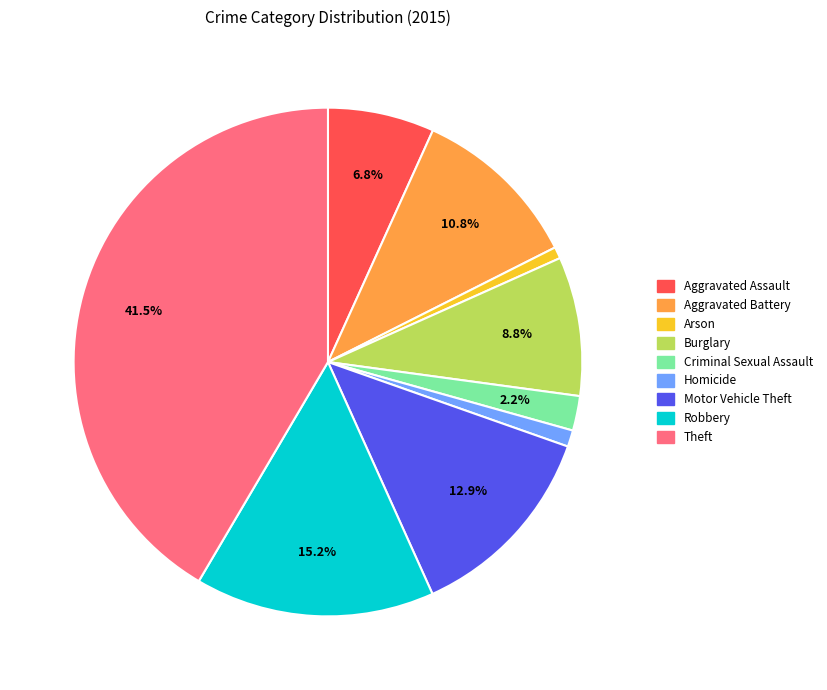

Is the sum of Robbery and Theft greater than half?

Yes